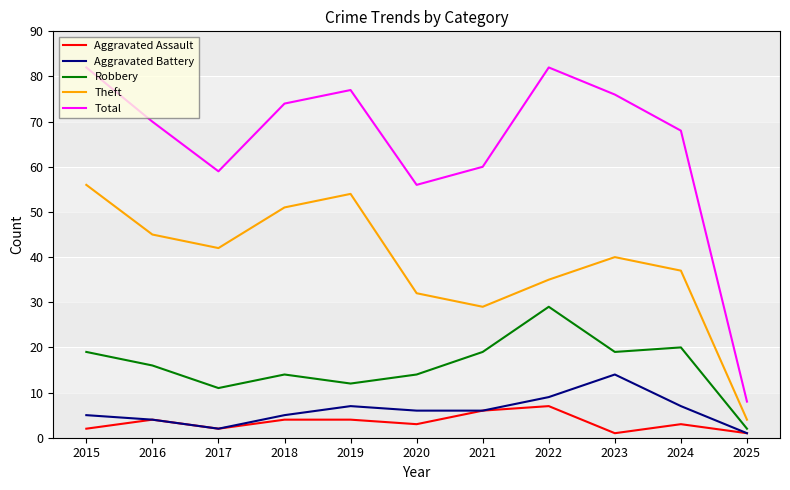

What is the maximum value for Robbery?

29